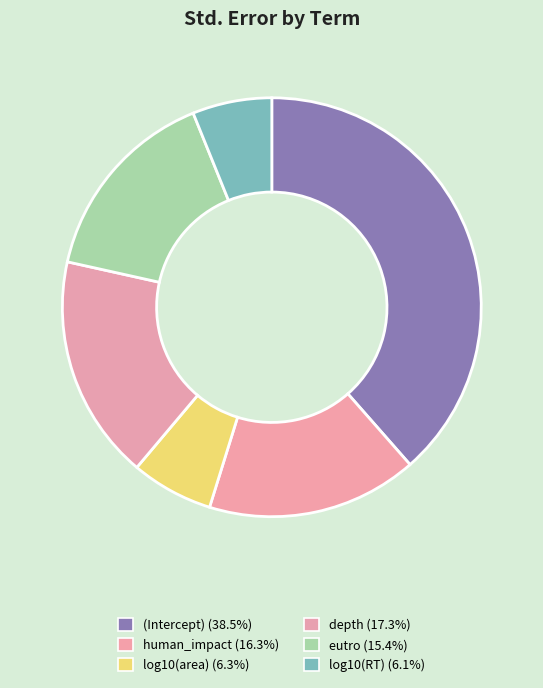

How many slices are in this pie chart?

6